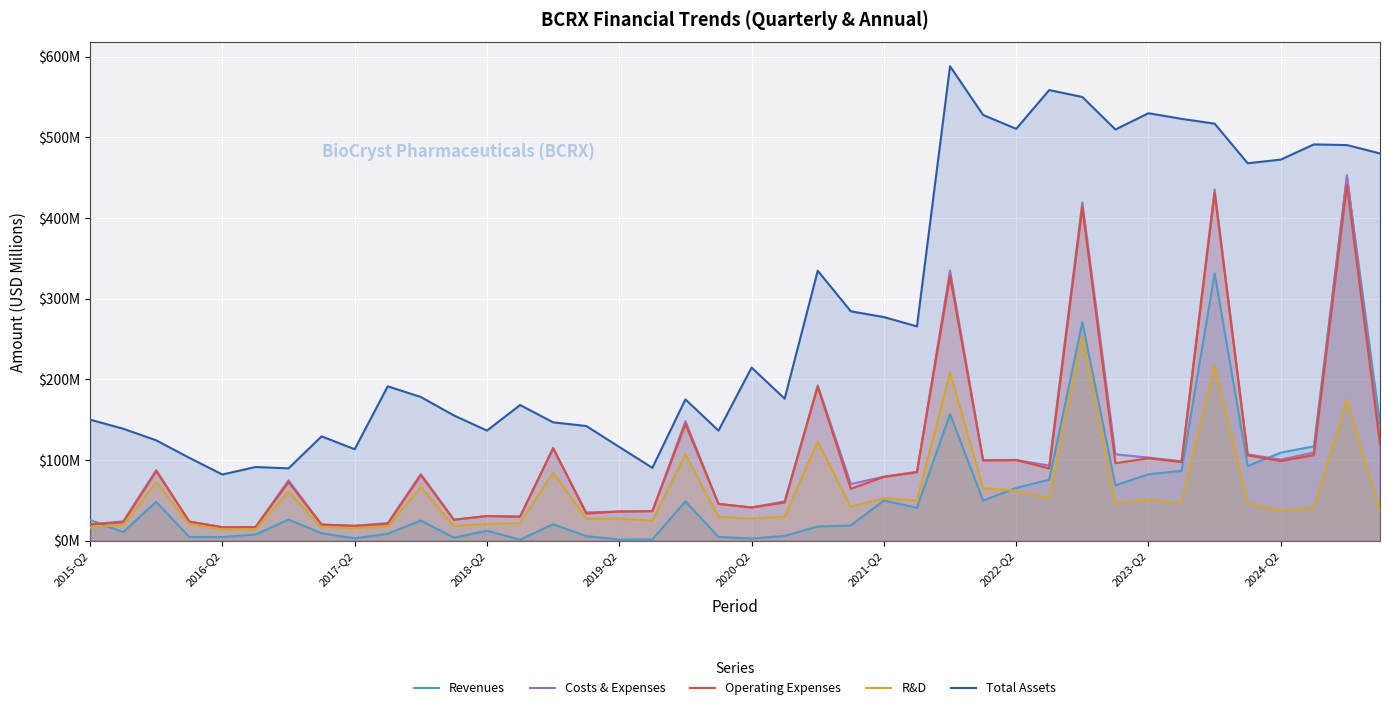

What is the difference between the maximum and minimum values in the Total Assets series?

505.9